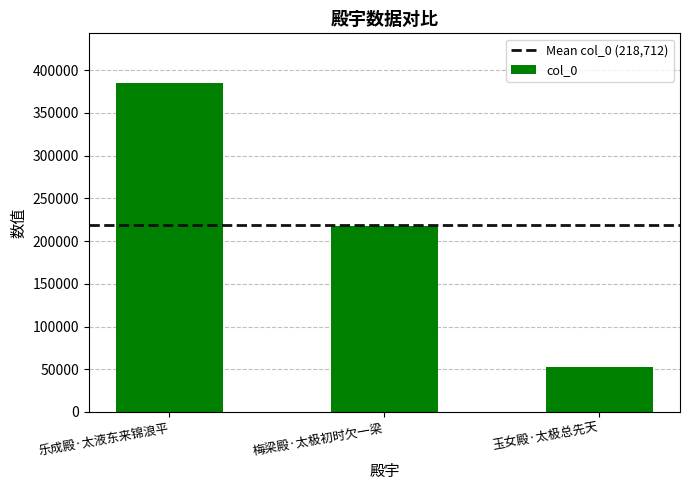

What is the maximum value shown in the chart?

385254